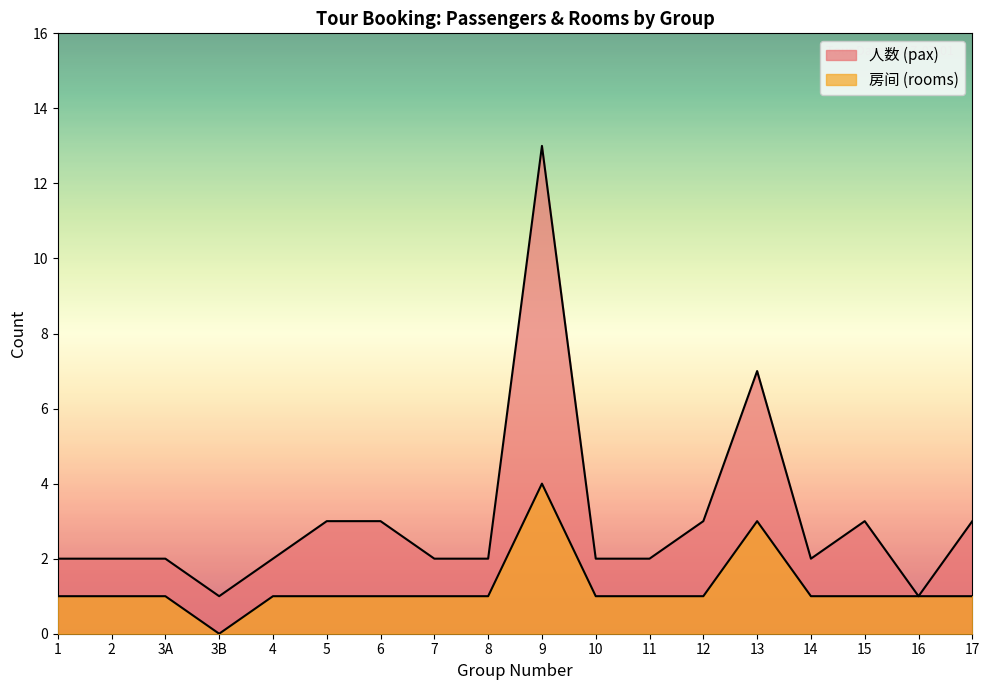

What is the greatest value displayed?

13